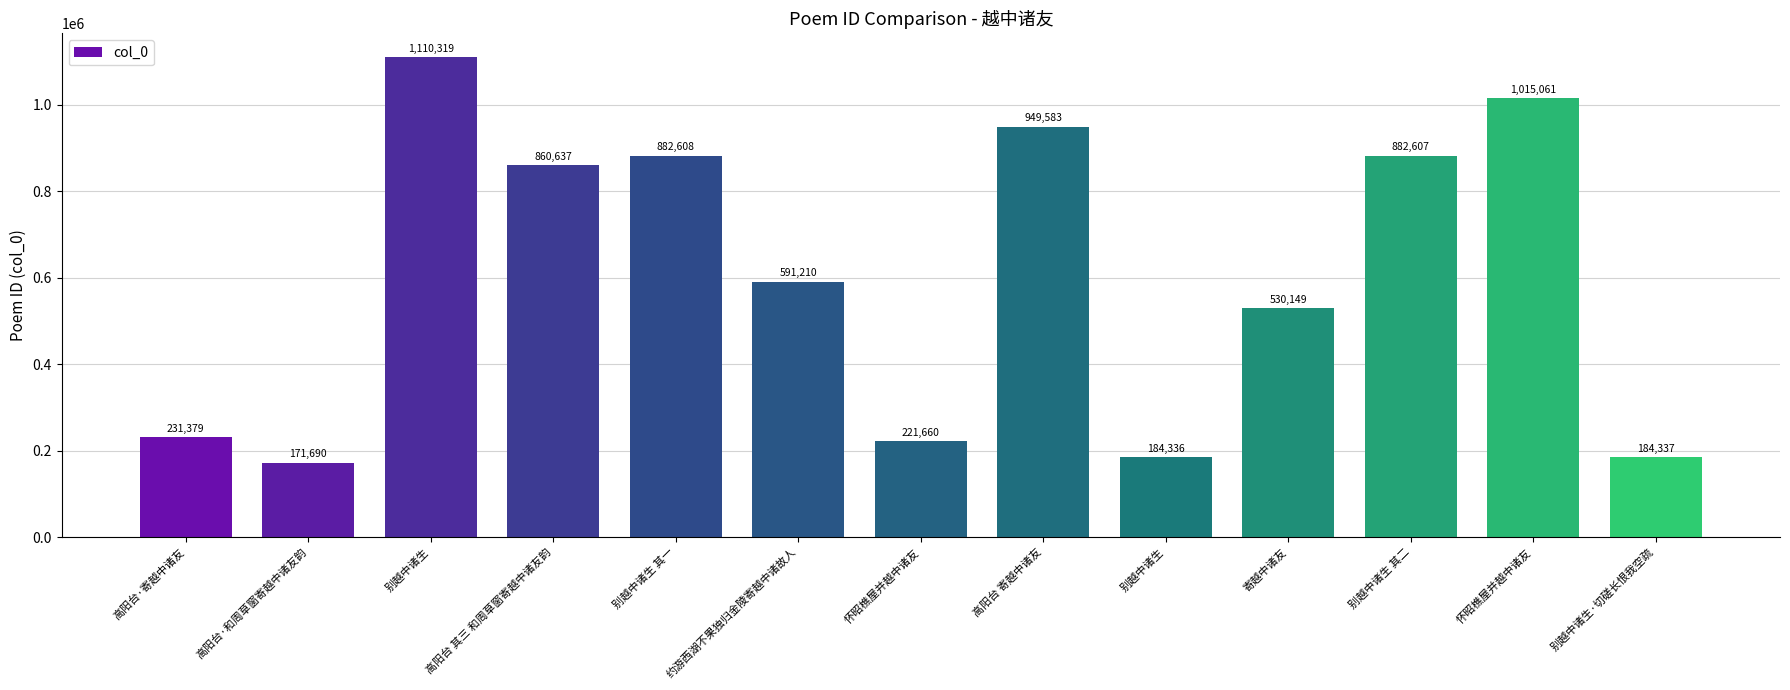

How many bars are there in total?

13